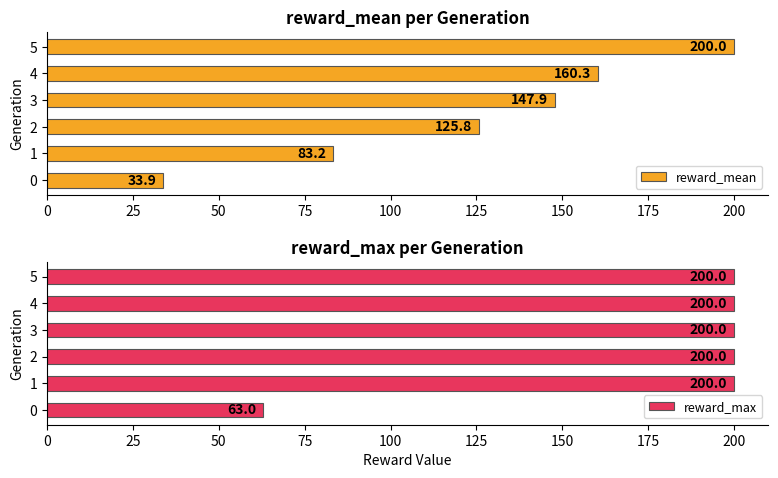

What is the average value of the reward_mean series?

125.2